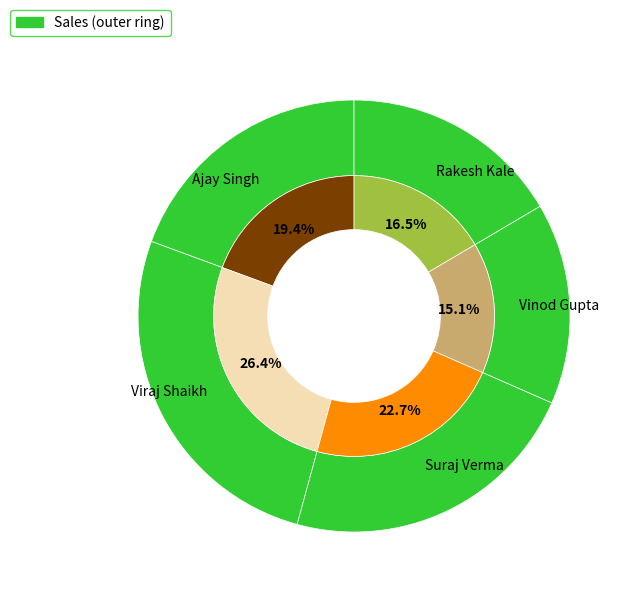

Does Suraj Verma represent more than half of the total?

No